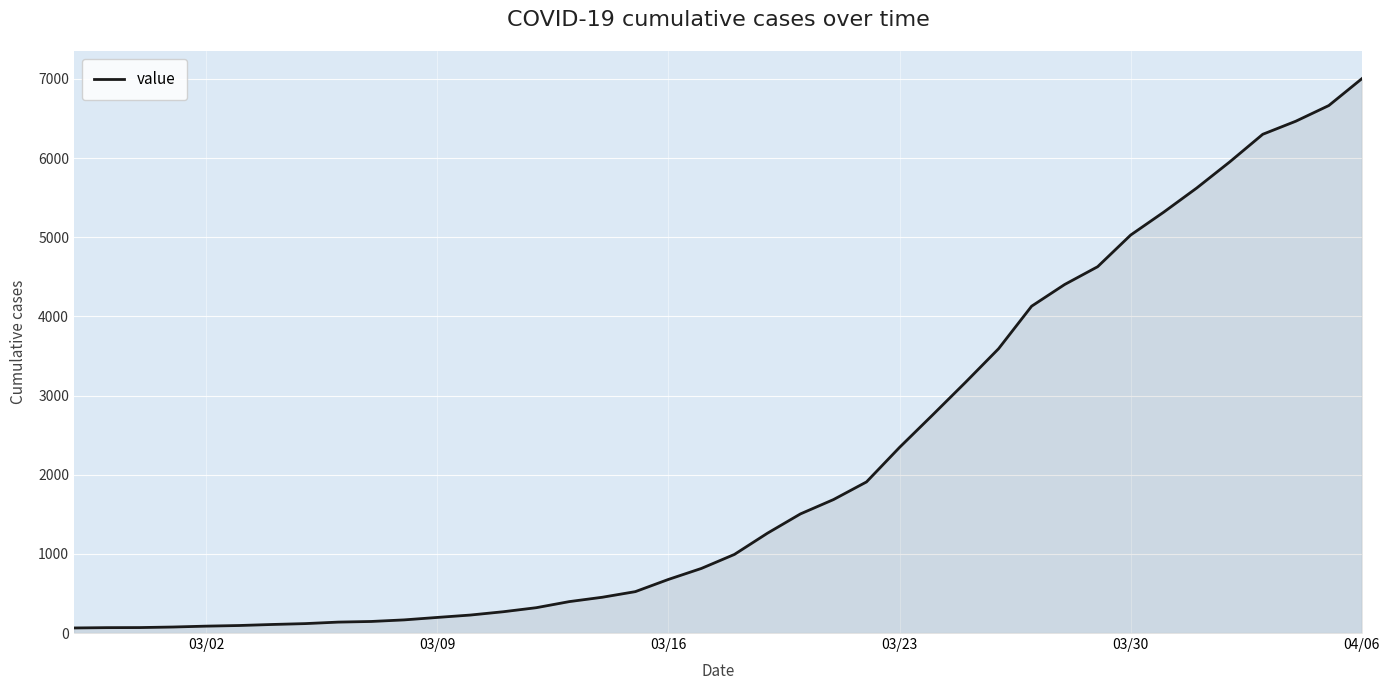

How many lines are shown in the chart?

1